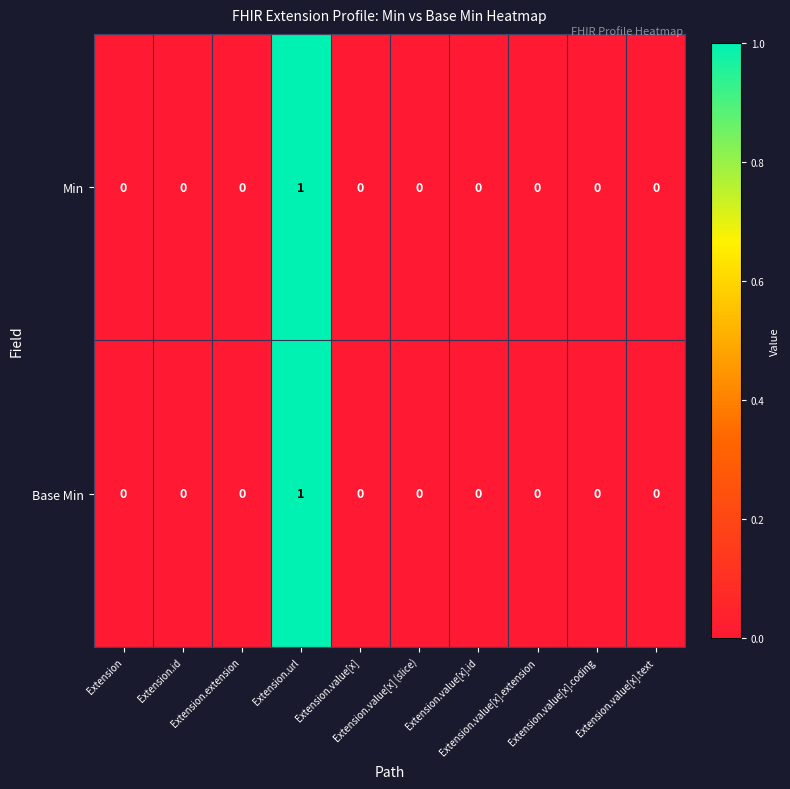

Count the Base Min values in the range 0 to 1.

10